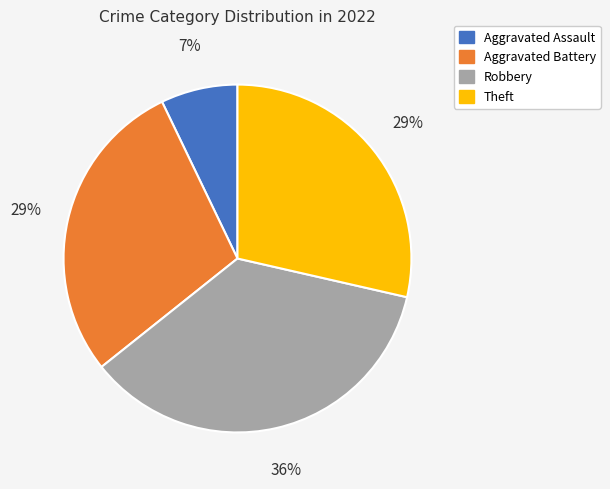

Which category has the biggest portion of the pie?

Robbery